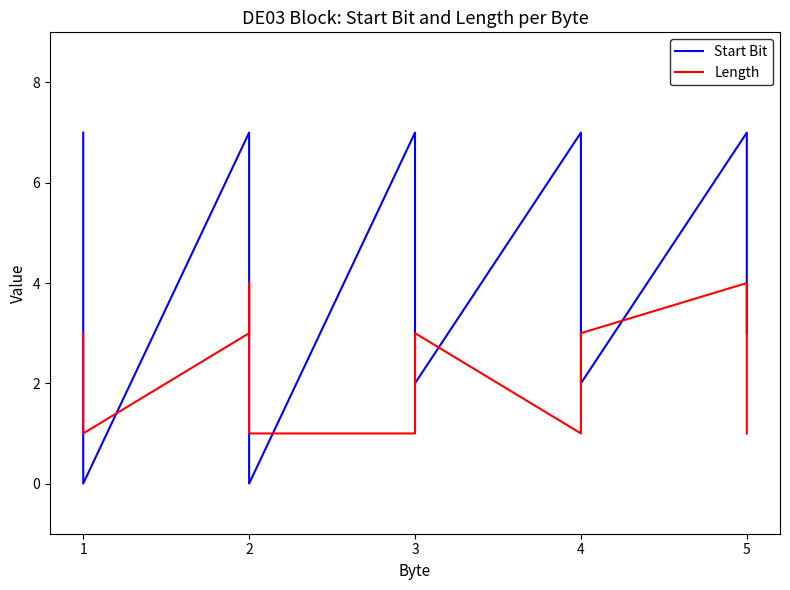

At how many categories does at least one series exceed 0?

17